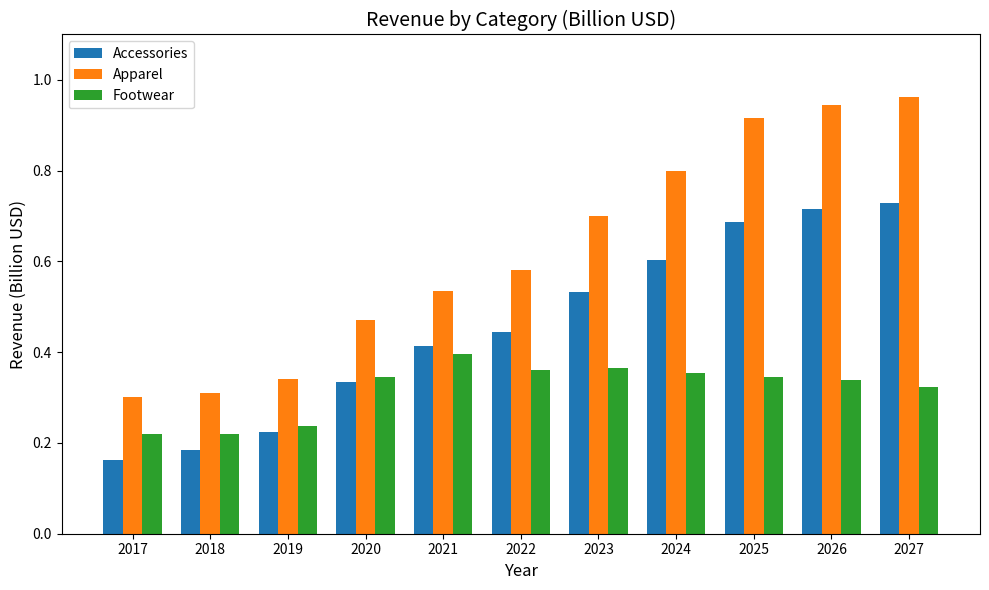

Which series has the largest range (max minus min)?

Apparel